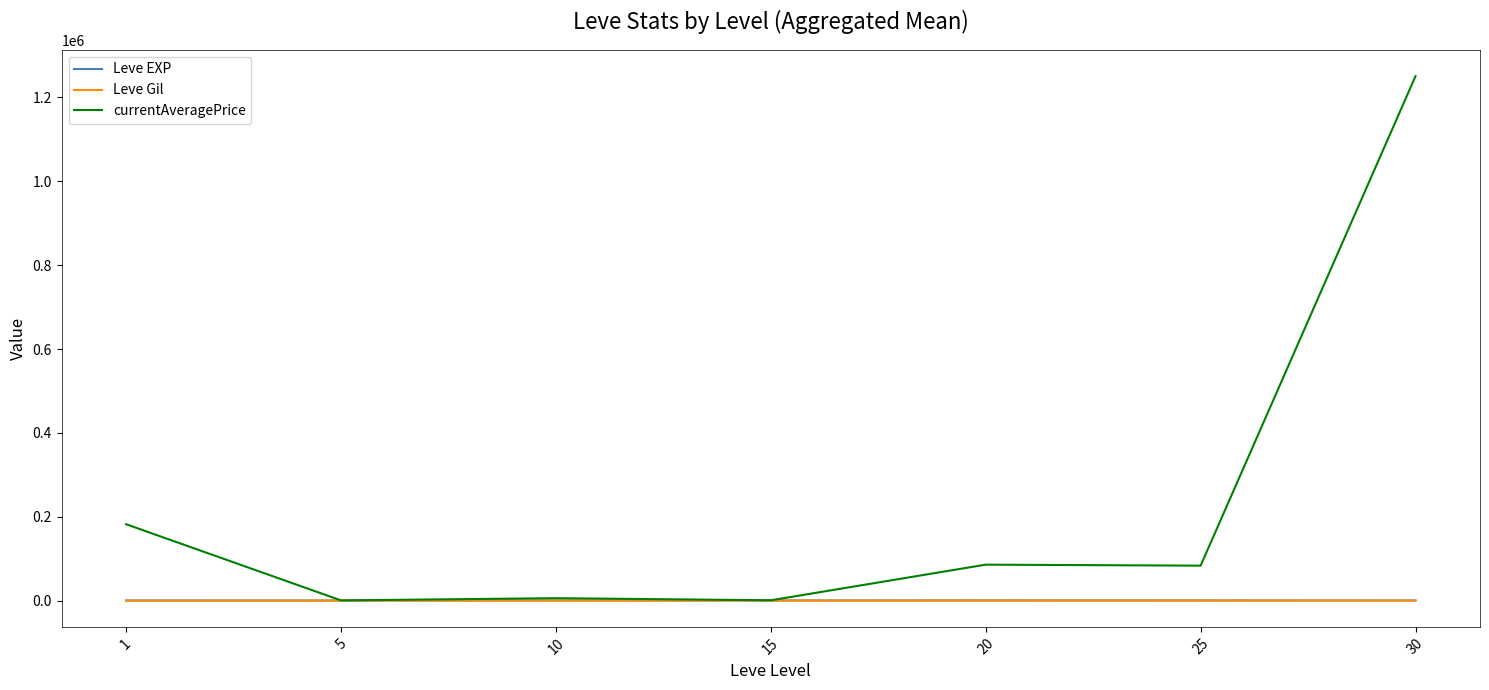

Which series has the largest total across all categories?

currentAveragePrice